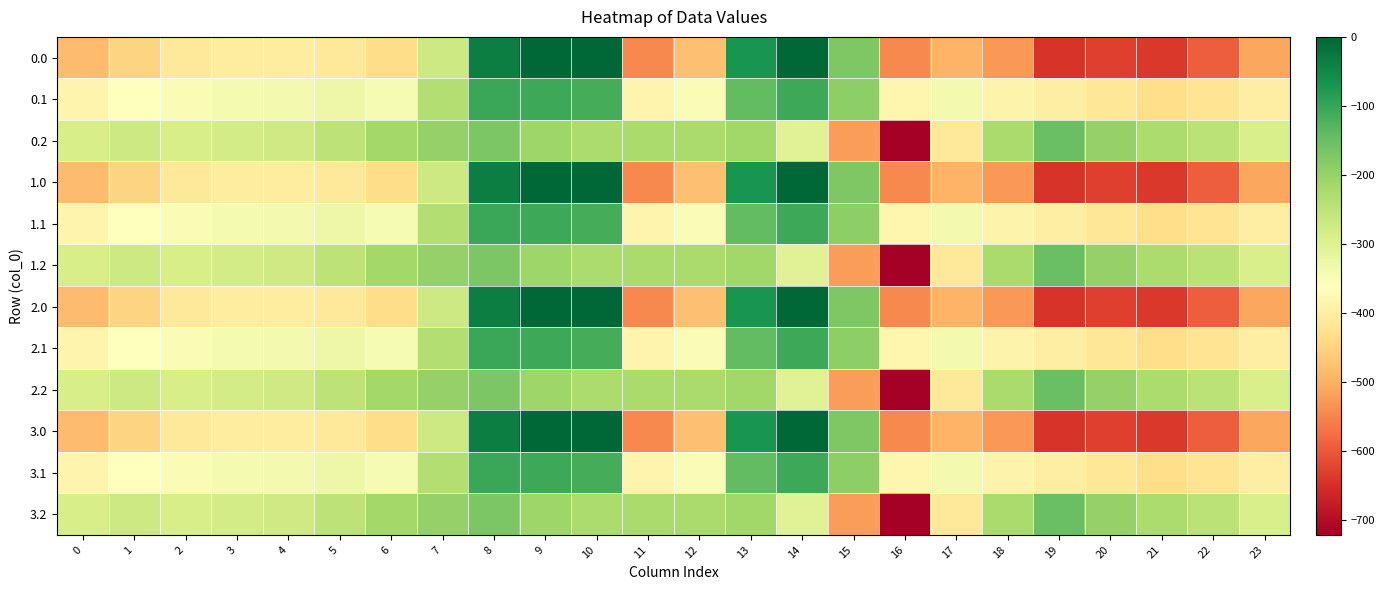

At which category does the chart reach its peak across all series?

9